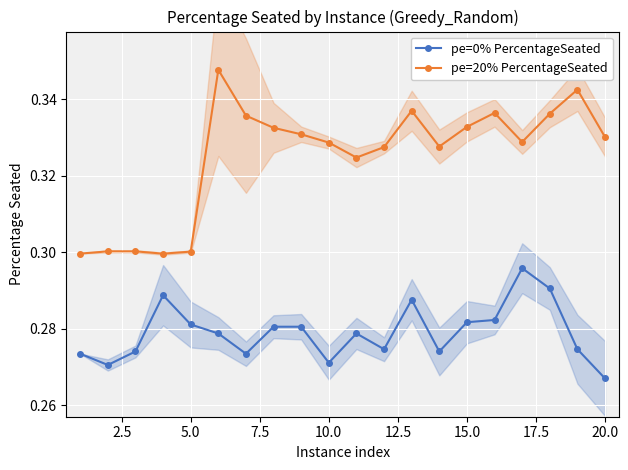

List the series in order of their peak value, highest first.

pe=20% PercentageSeated, pe=0% PercentageSeated